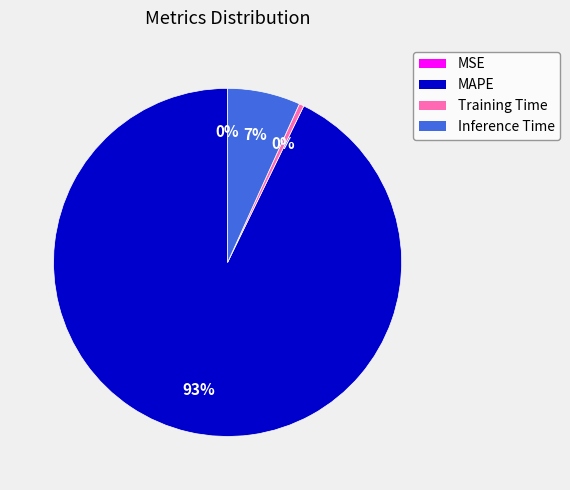

Combined, do Inference Time and MAPE account for over 50%?

Yes